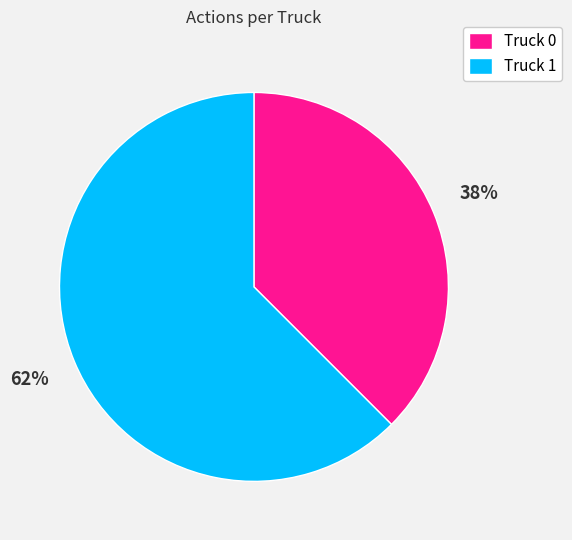

The Truck 0 slice represents 38% of the pie. True or false?

True